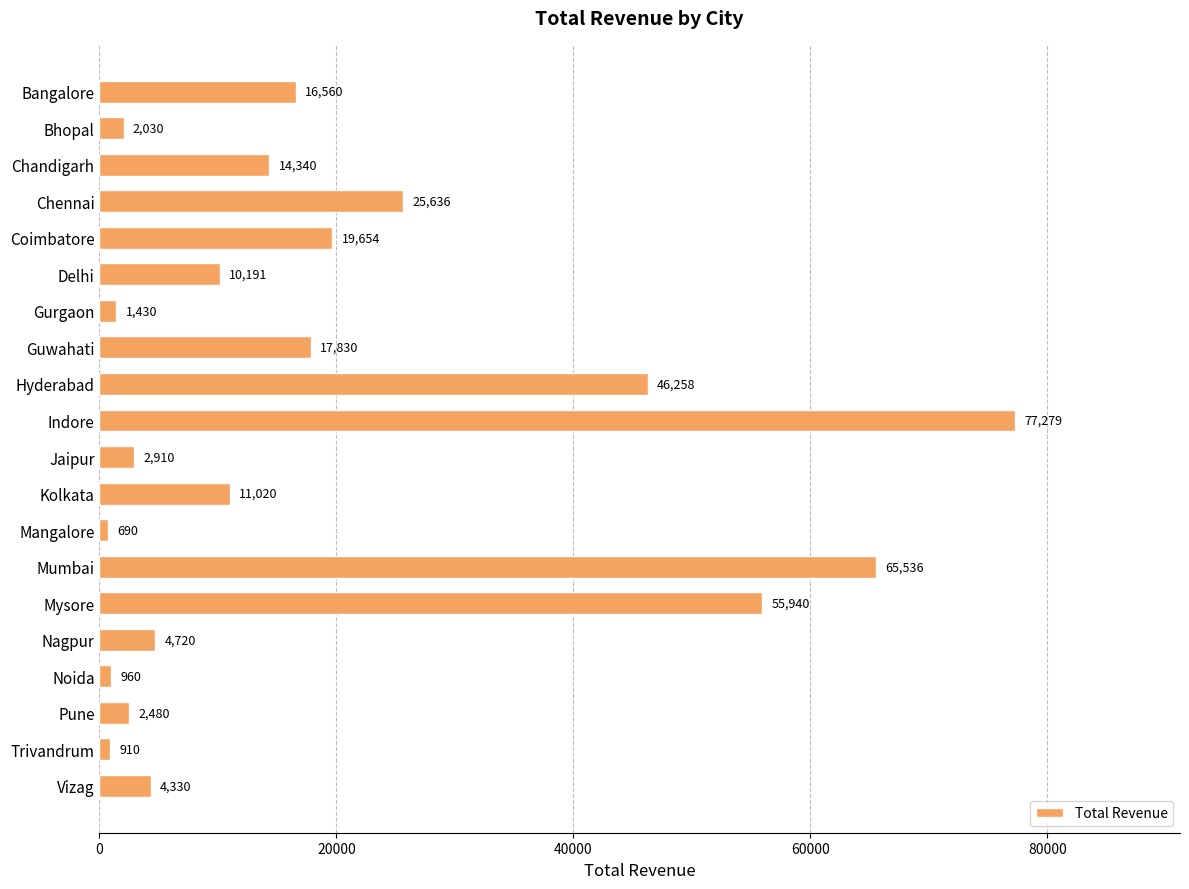

Reading top to bottom, extract all data points from this chart.

Bangalore=16560	Bhopal=2030	Chandigarh=14340	Chennai=25636	Coimbatore=19654	Delhi=10191	Gurgaon=1430	Guwahati=17830	Hyderabad=46258	Indore=77279	Jaipur=2910	Kolkata=11020	Mangalore=690	Mumbai=65536	Mysore=55940	Nagpur=4720	Noida=960	Pune=2480	Trivandrum=910	Vizag=4330